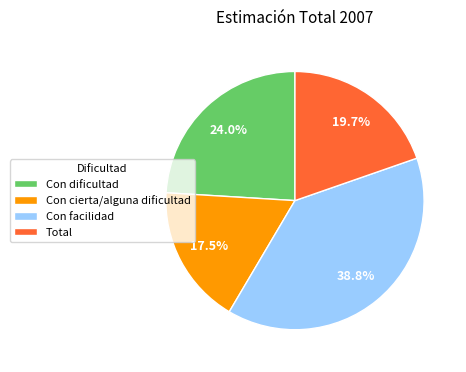

Between Con facilidad and Total, which is larger?

Con facilidad